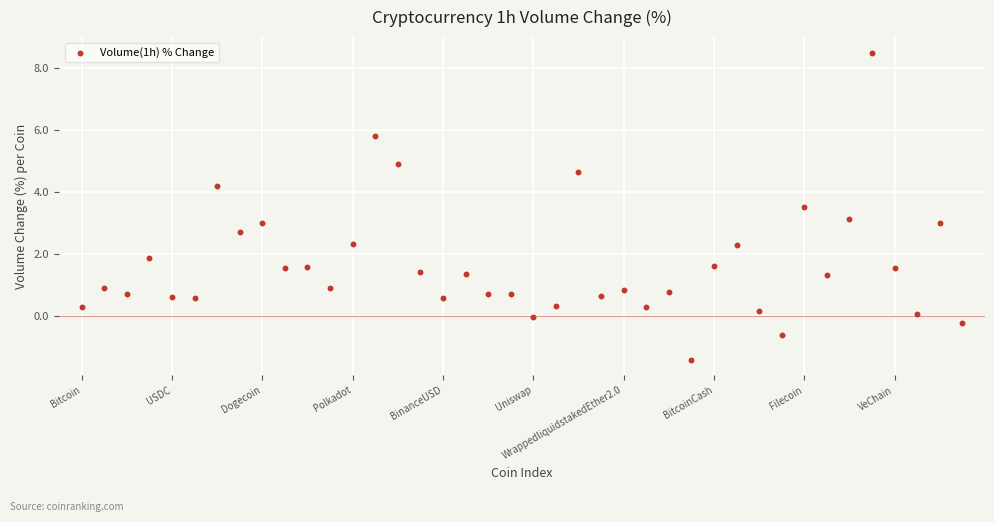

What is the range of Y values (max minus min)?

9.9